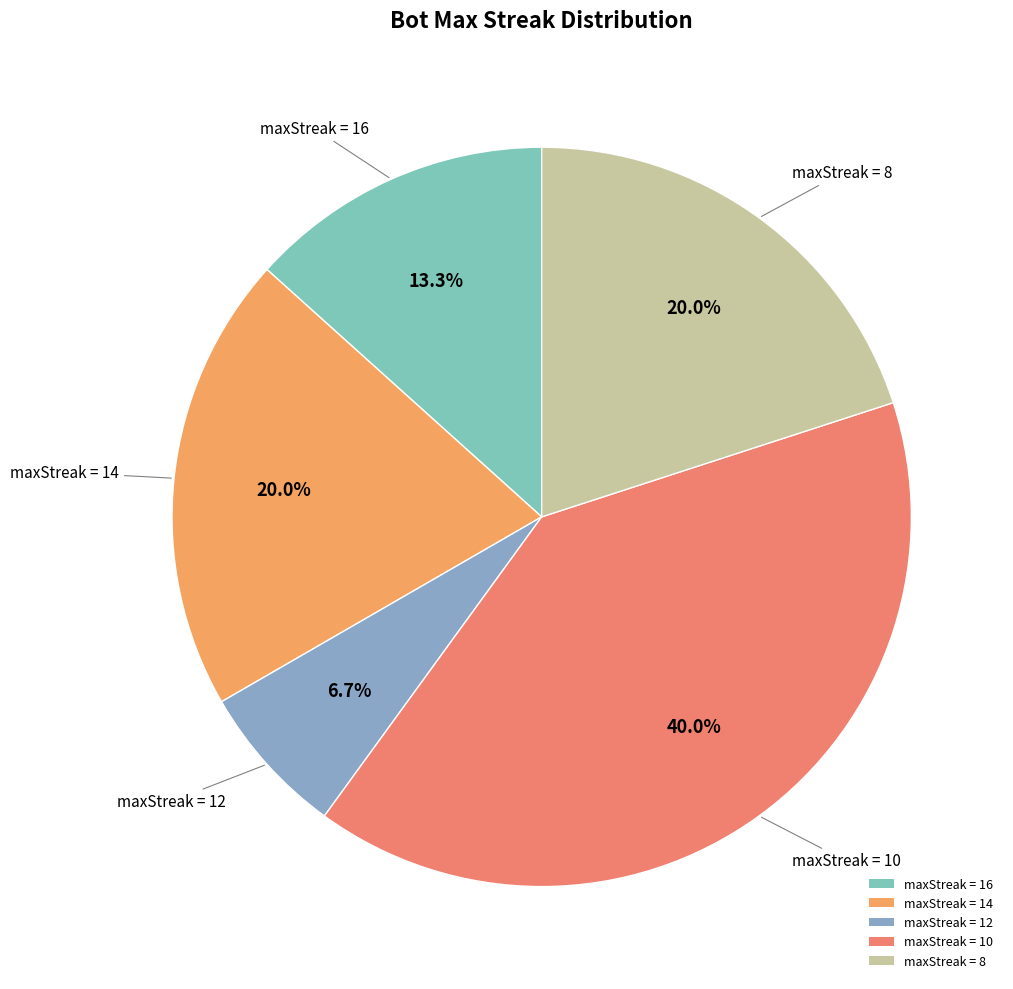

Is there a majority slice in this chart?

No